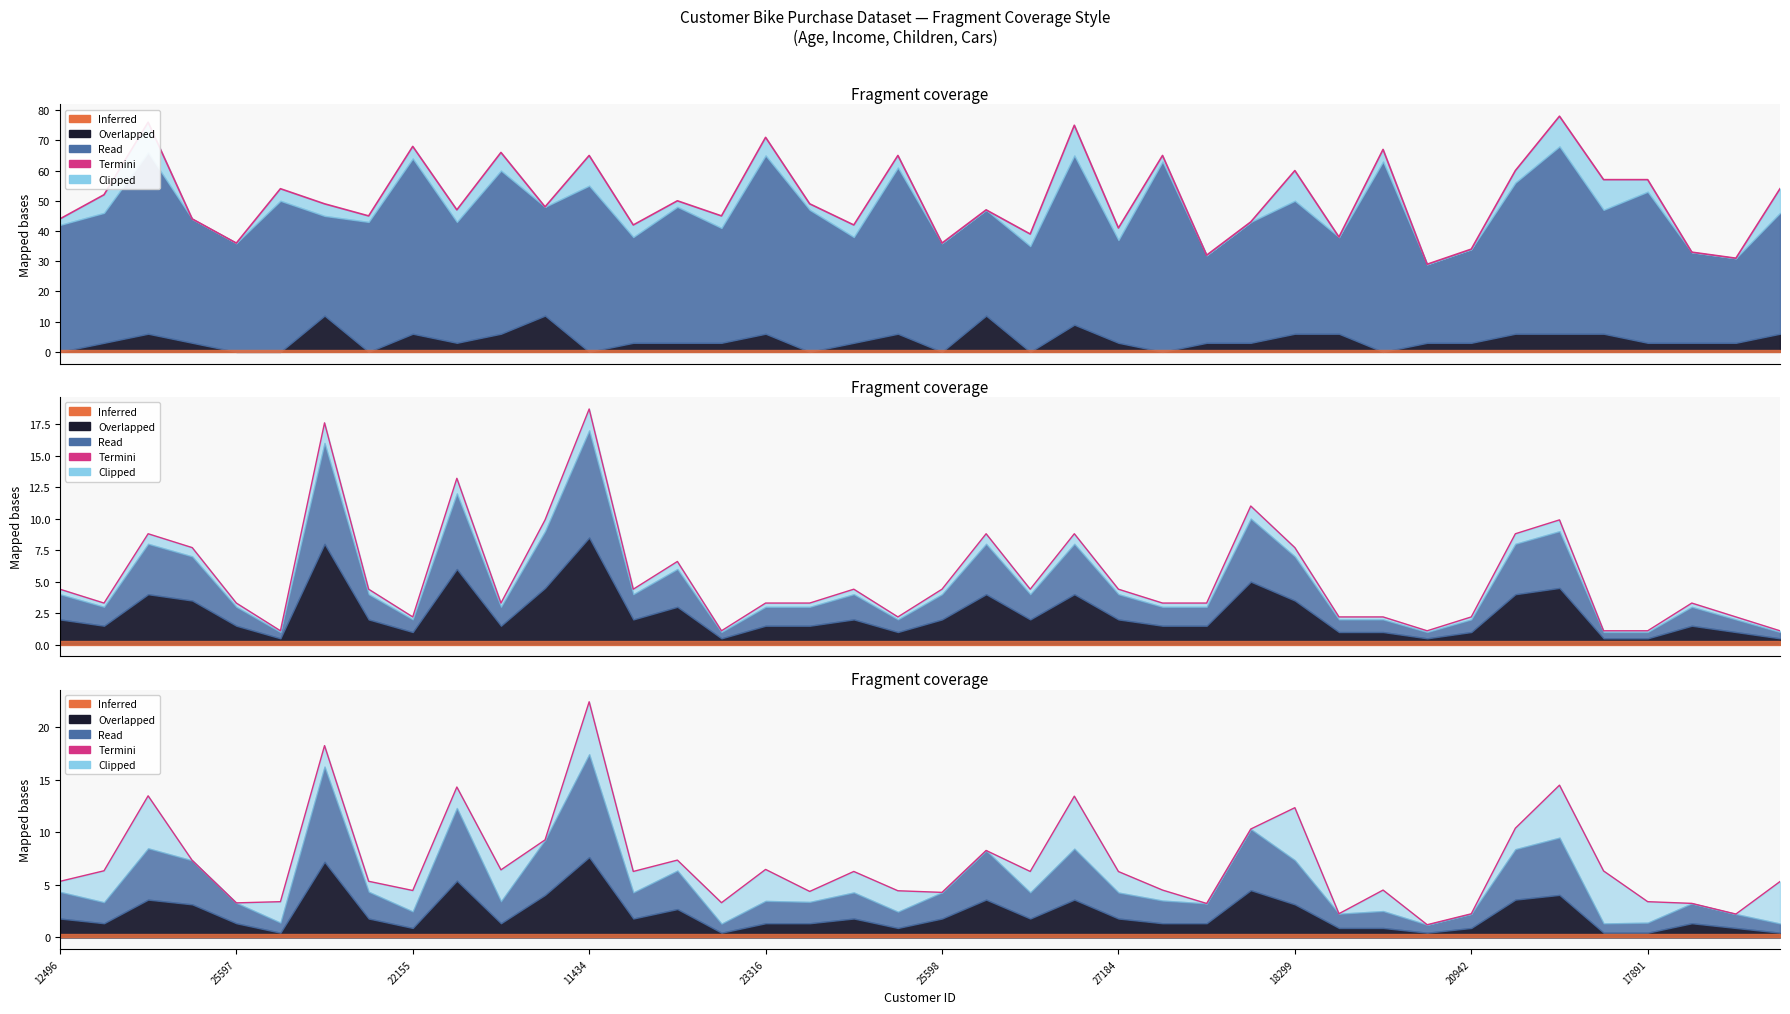

Where does the data first go above 6?

25597